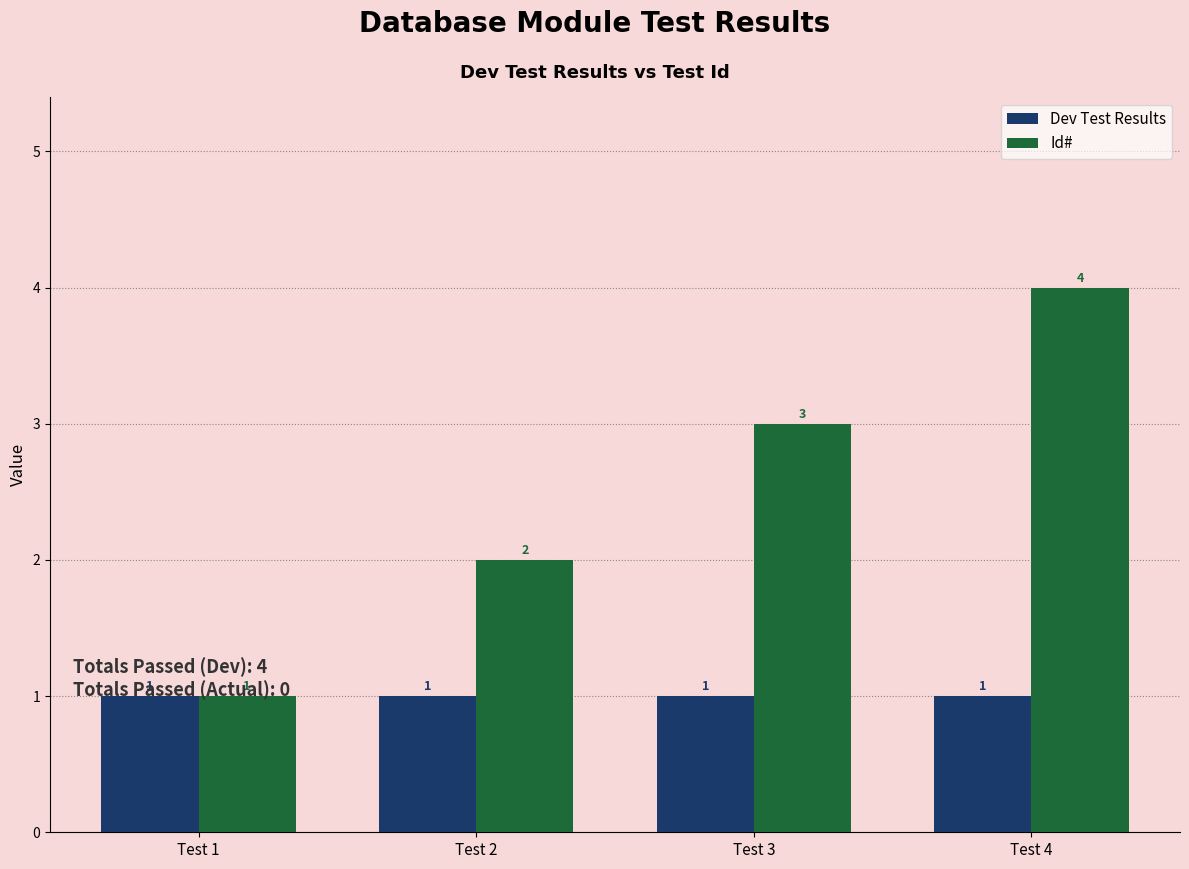

Are the bars grouped side by side (vs. stacked)?

Yes